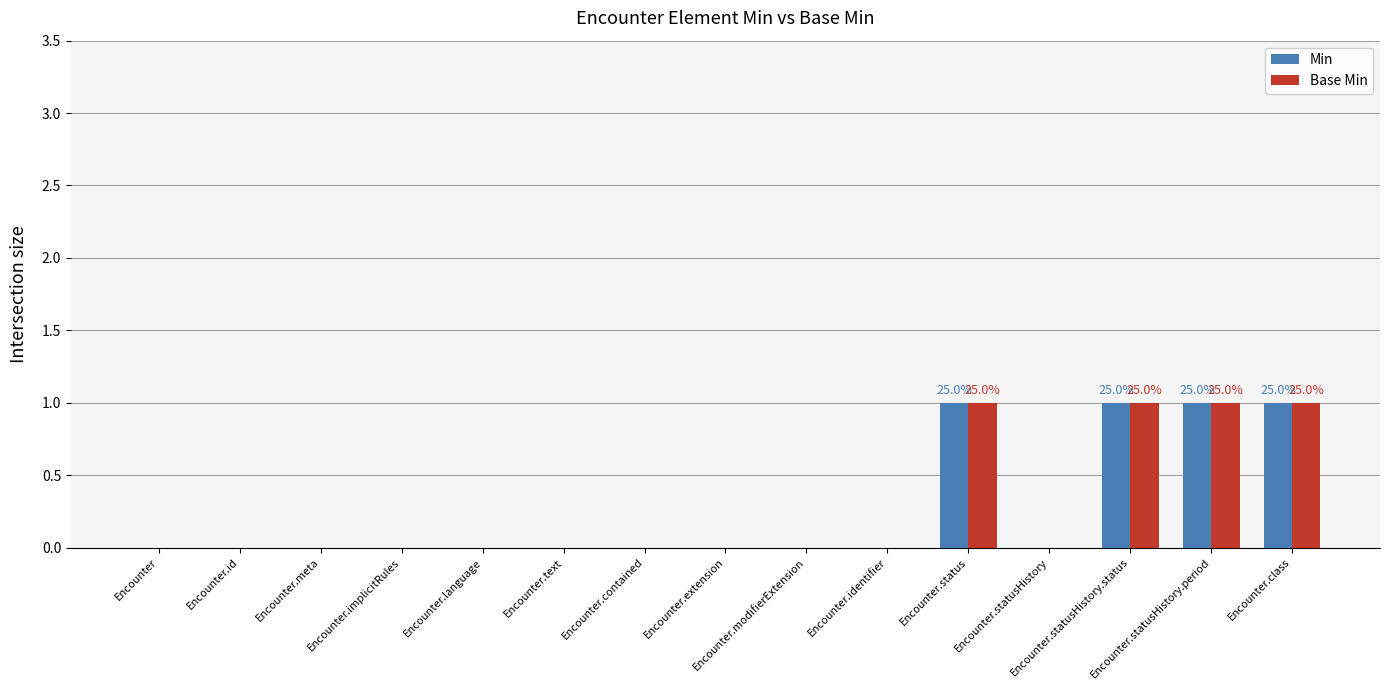

What is the sum of all Min values?

4